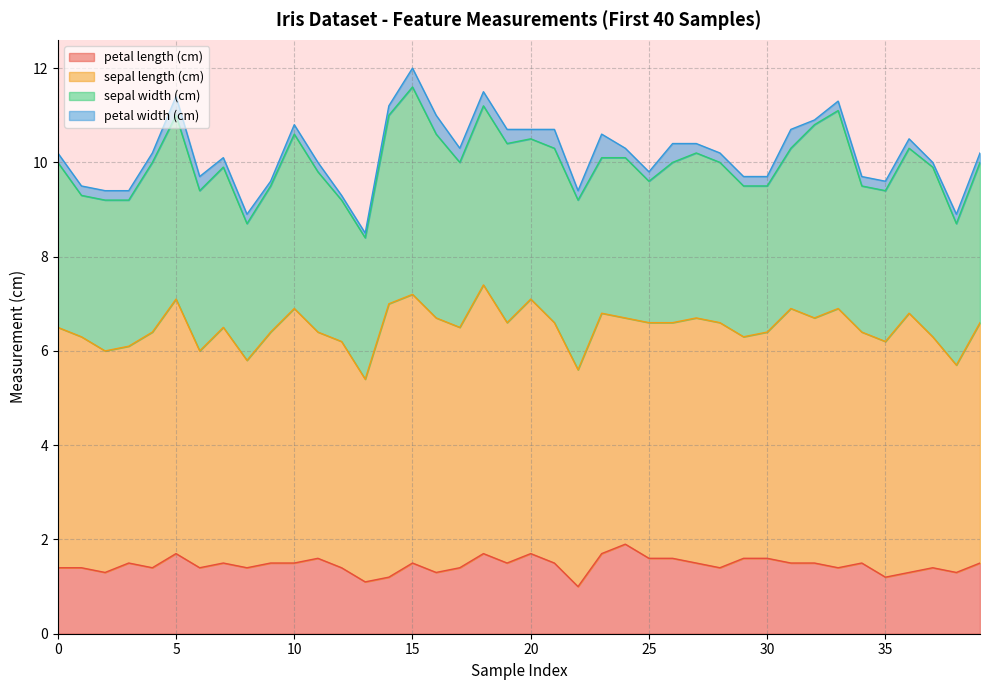

What is the lowest value of the petal width (cm) series?

0.1